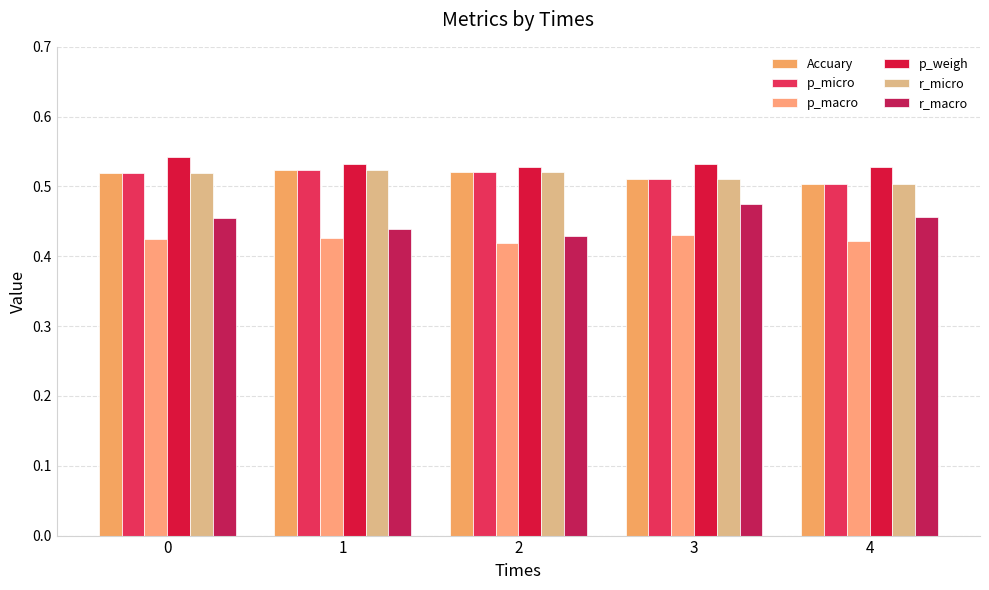

Which series has the largest total across all categories?

p_weigh